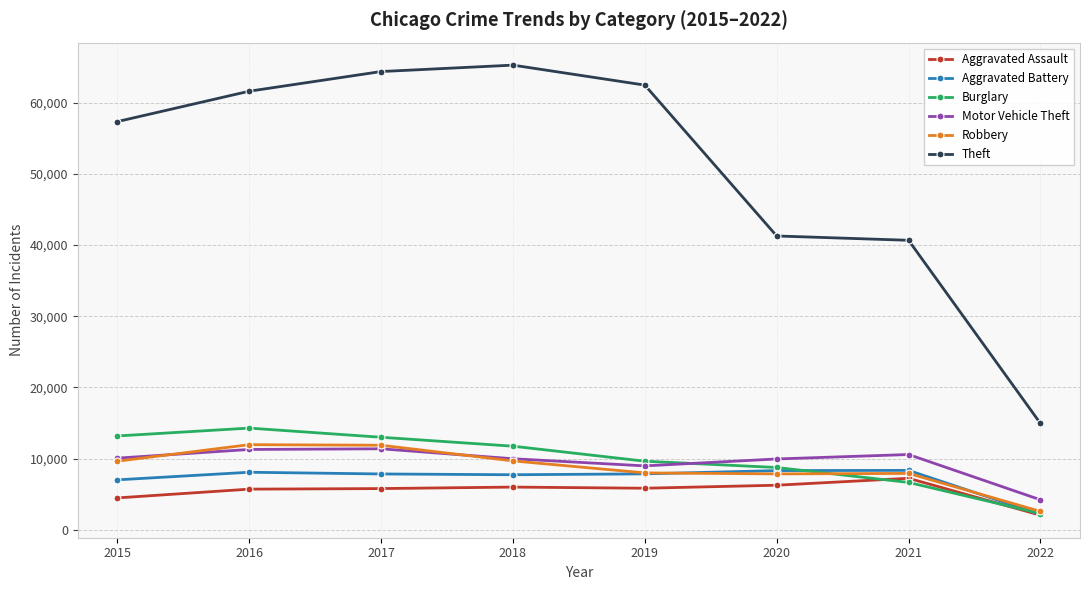

At which label is Motor Vehicle Theft closest to 7798?

2019